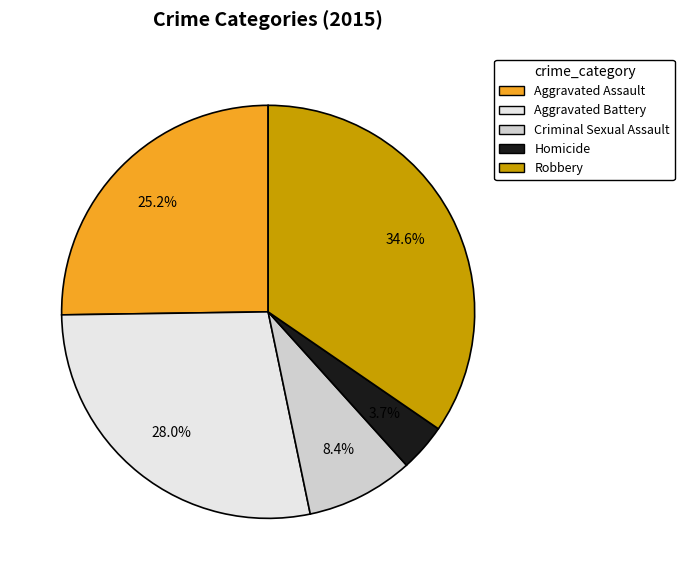

What is the ratio of the value at Aggravated Battery to the value at Criminal Sexual Assault?

3.3